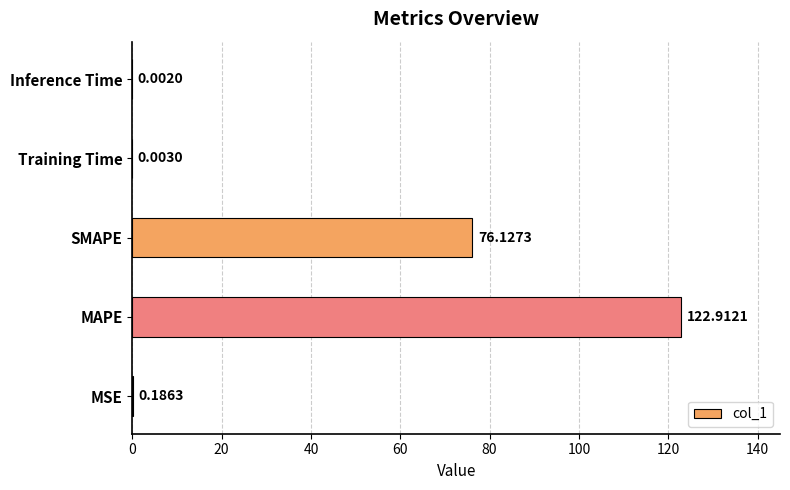

What is the change in value from MAPE to Training Time?

-122.9